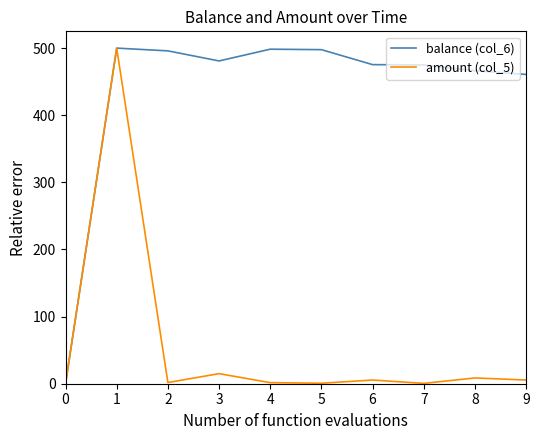

What is the average value of the amount (col_5) series?

53.9